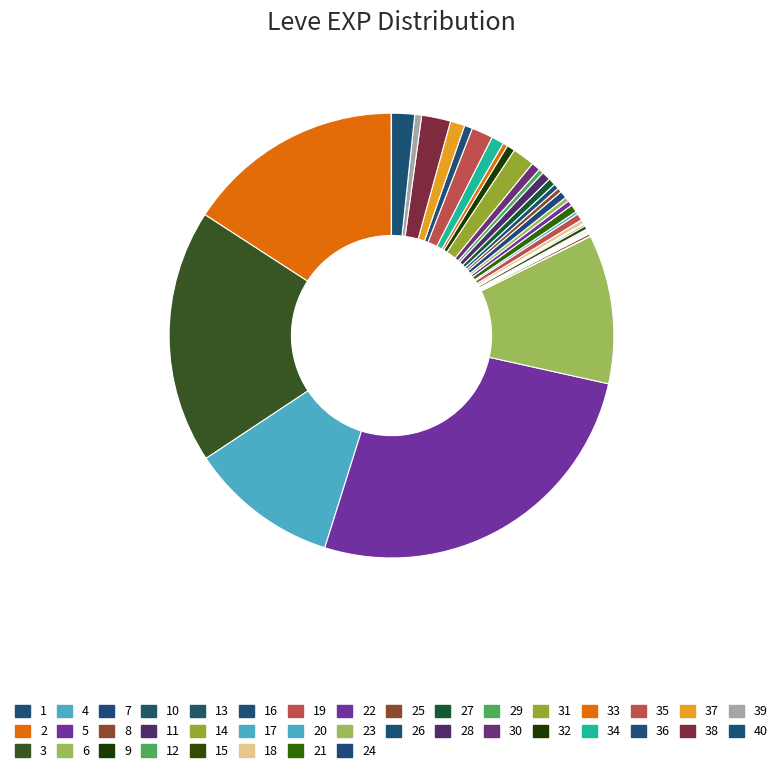

To the nearest percent, what is the average slice percentage?

2%